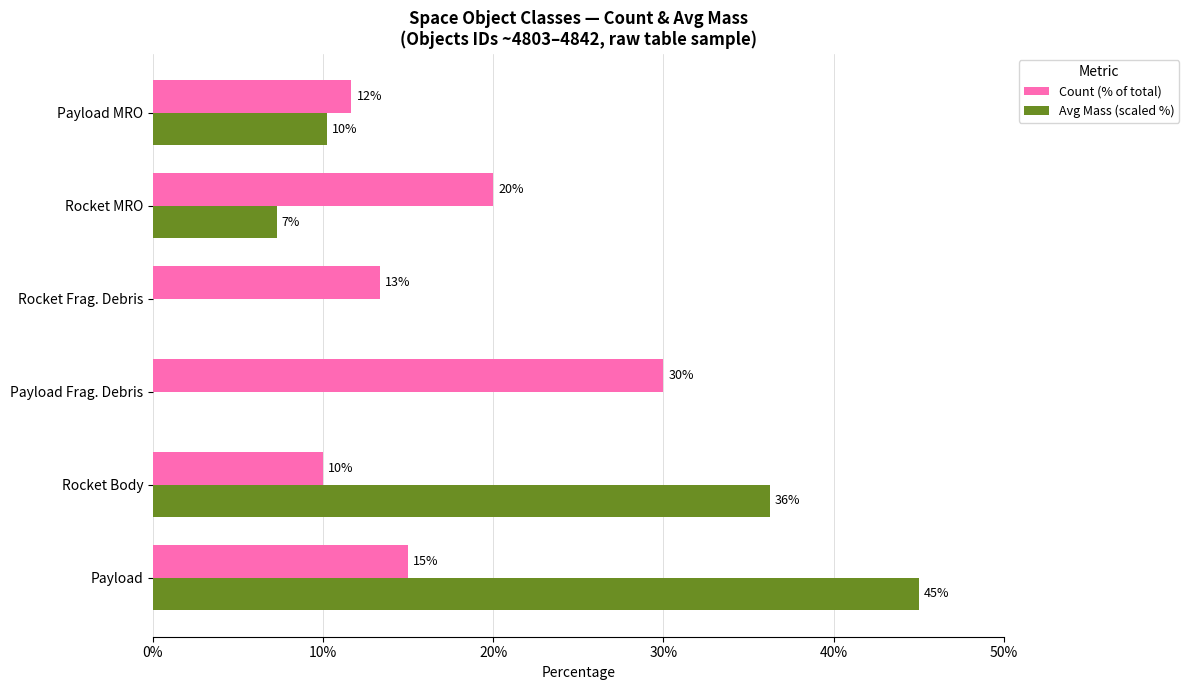

What is the sum of the Count (% of total) values at Payload Frag. Debris and Rocket Body?

40.0